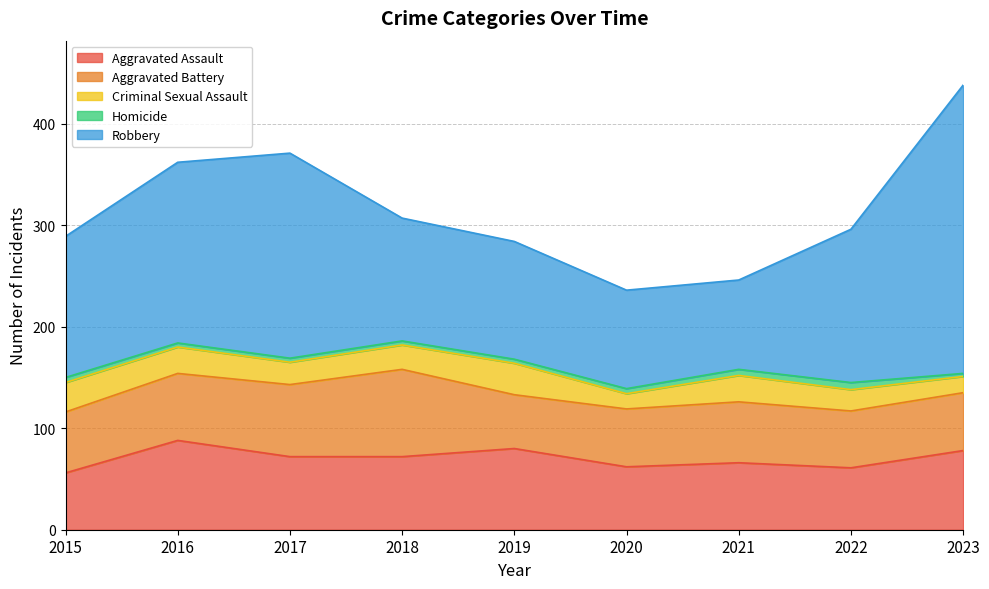

True or false: Homicide and Criminal Sexual Assault cross at least once.

False